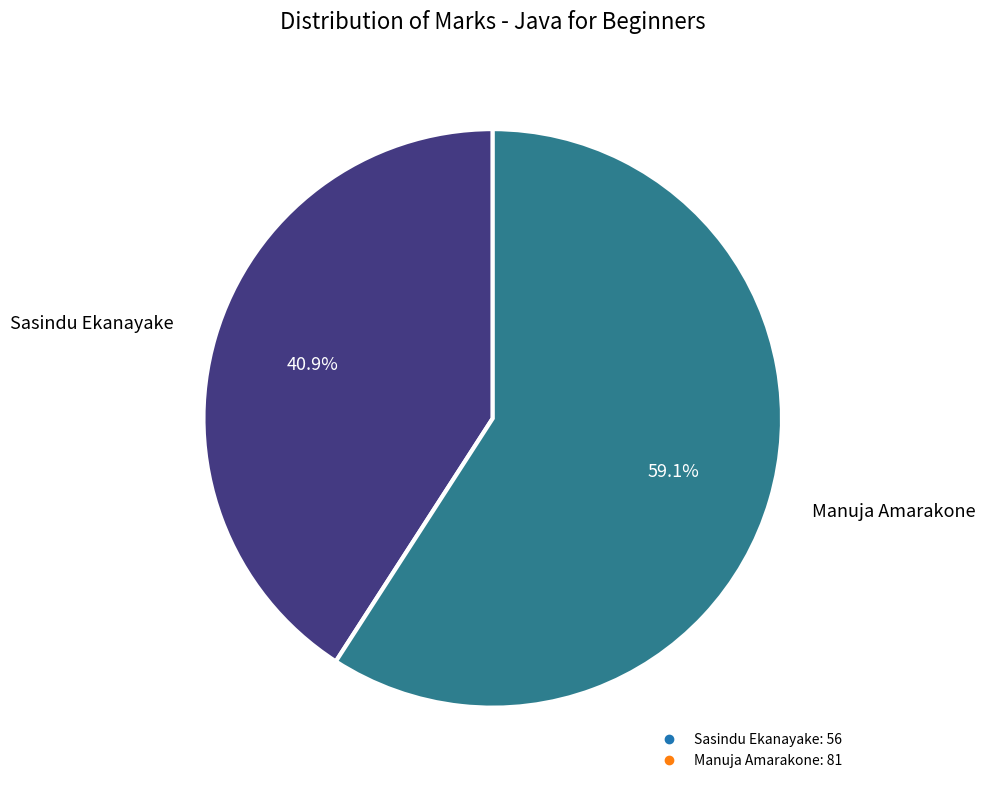

Between Sasindu Ekanayake and Manuja Amarakone, which is larger?

Manuja Amarakone